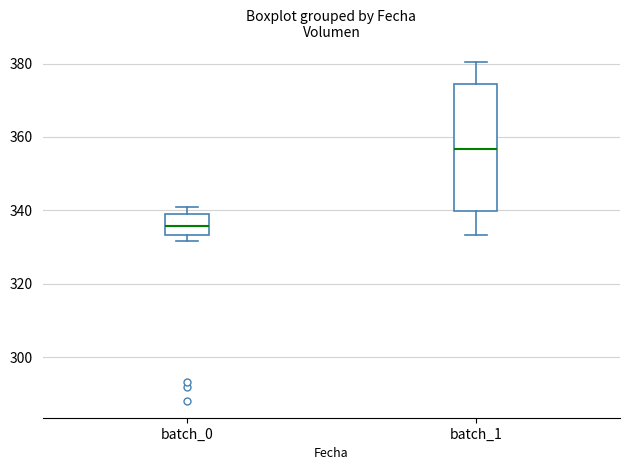

Which box's median line is the highest?

batch_1